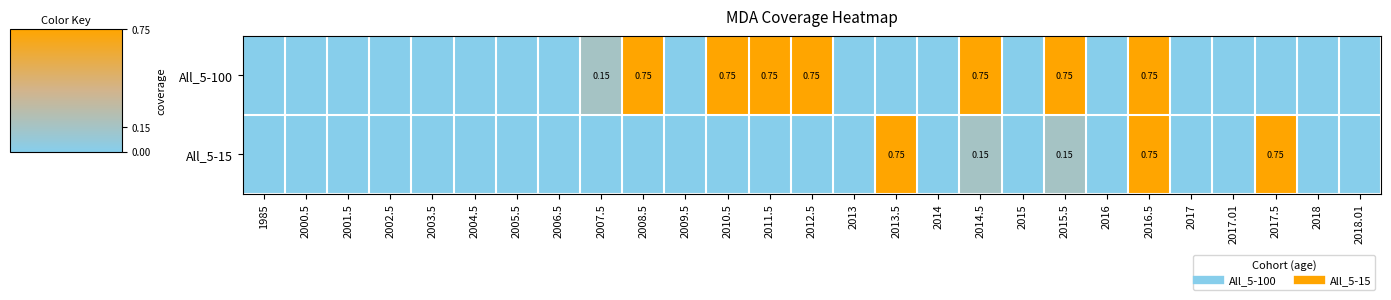

How many distinct data groups are displayed?

2